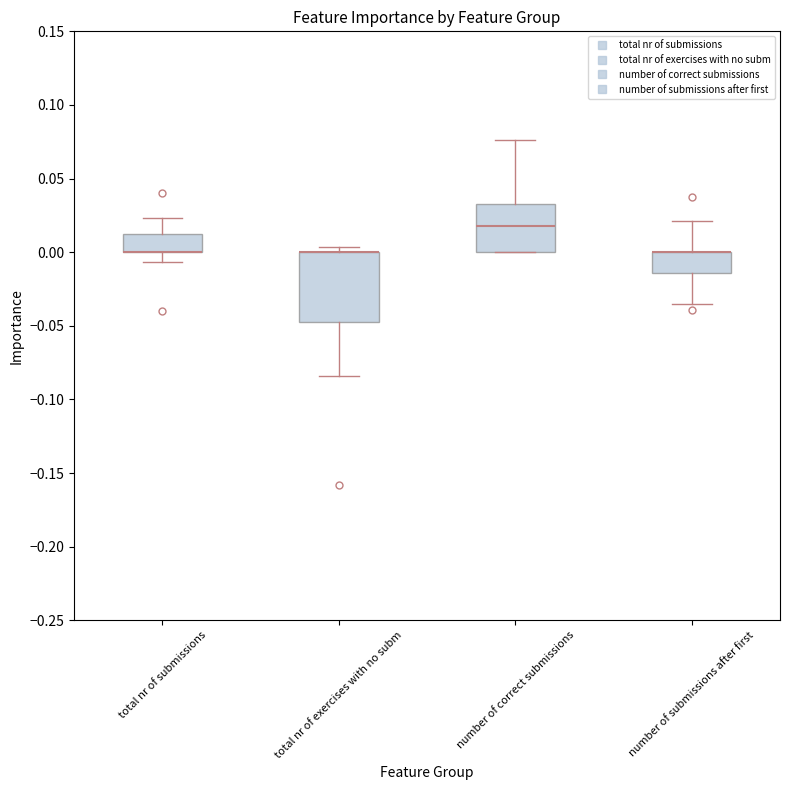

Where is the upper edge of the box for number of submissions after first on the y-axis? The values are not printed on the chart, so give them approximately, as read against the axis.

0.000